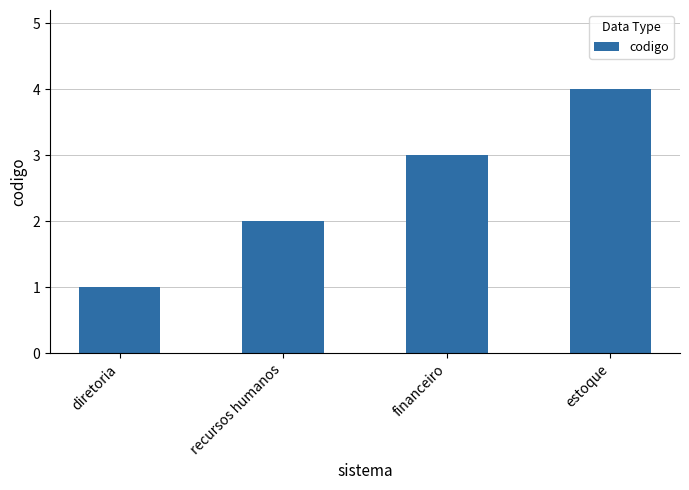

List the labels in order of value, largest first.

estoque, financeiro, recursos humanos, diretoria